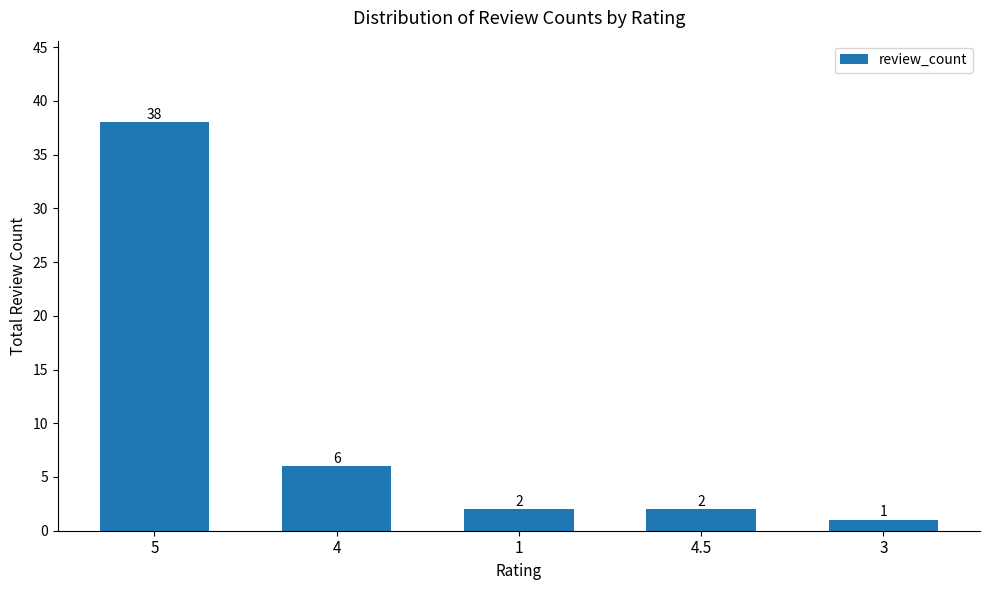

What is the label of the 1st bar from the right?

3